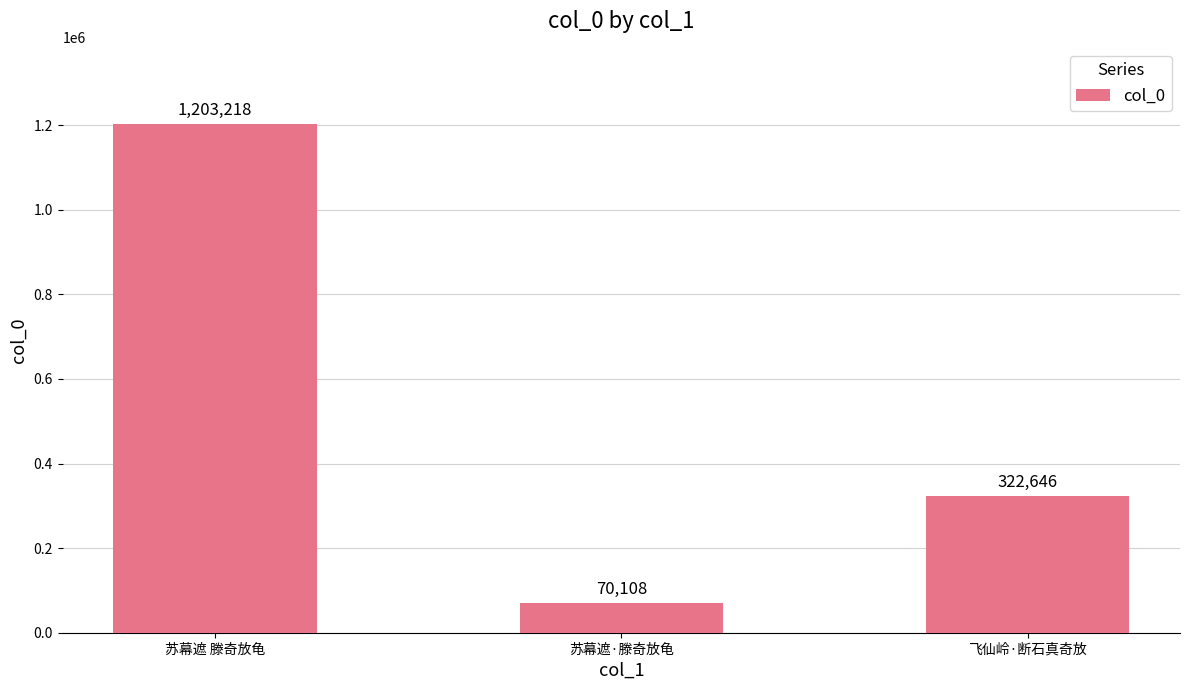

Between 苏幕遮 滕奇放龟 and 苏幕遮·滕奇放龟, which is larger?

苏幕遮 滕奇放龟